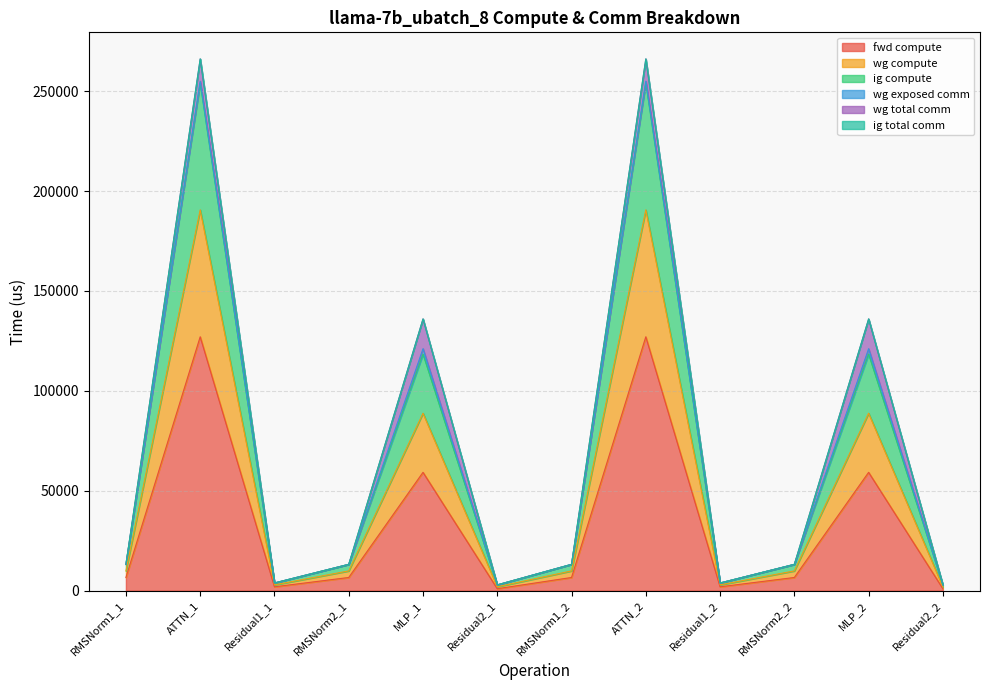

What is the approximate value of fwd compute at Residual2_2?

956.5